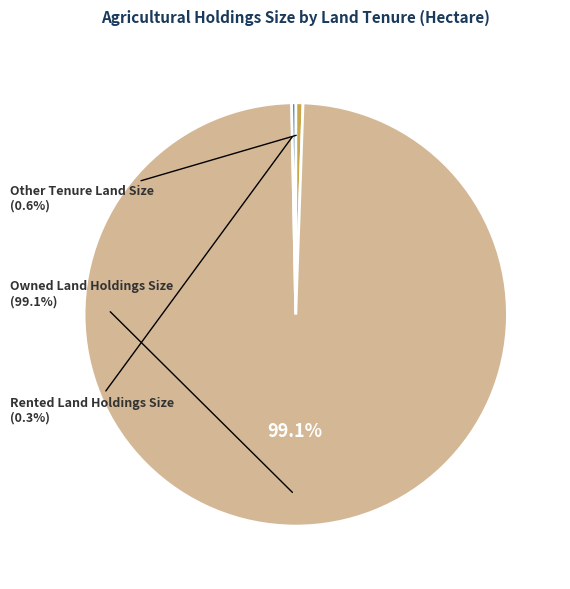

True or false: Owned Land Holdings Size accounts for 99% of the total.

True